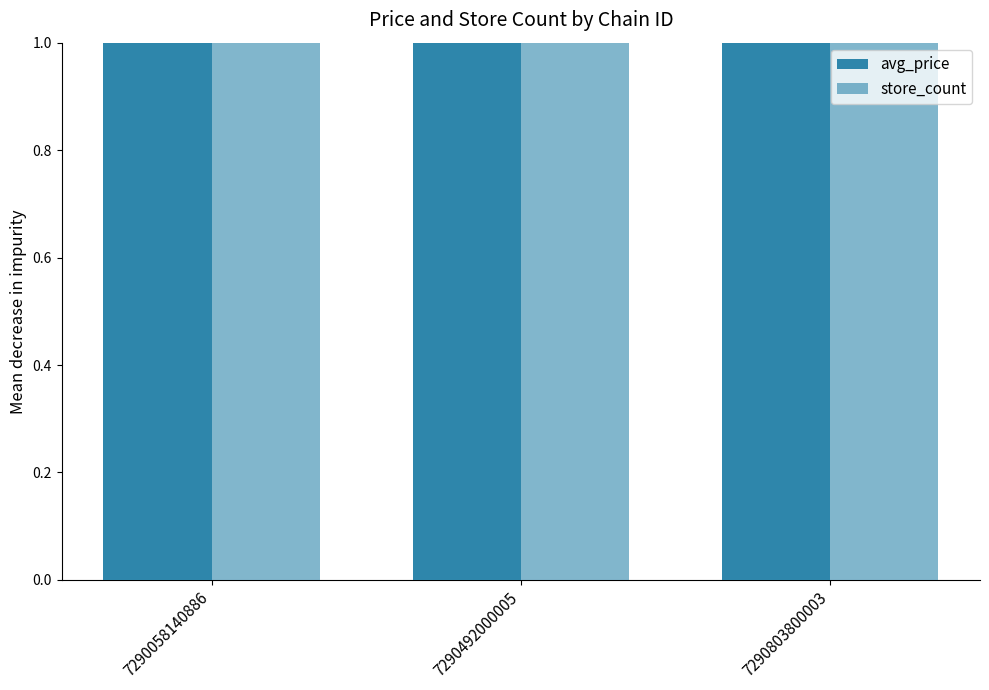

Which series changed the most between 7290492000005 and 7290803800003?

store_count